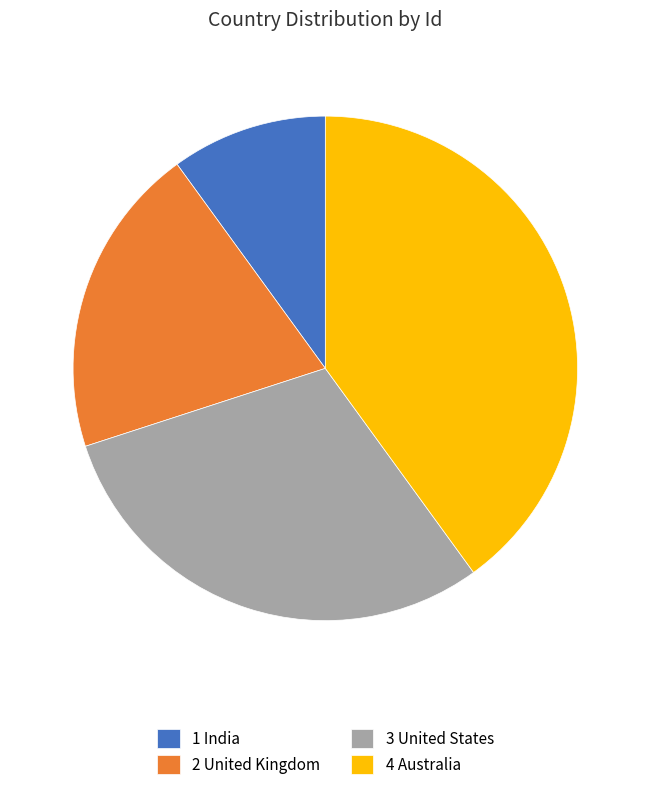

What is the ratio of the value at 4 Australia to the value at 3 United States?

1.3